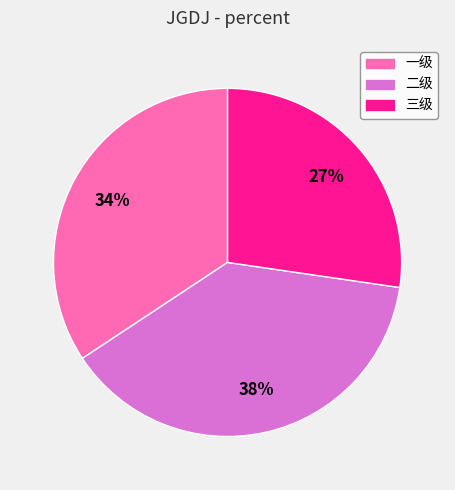

Count the number of slices in the pie.

3